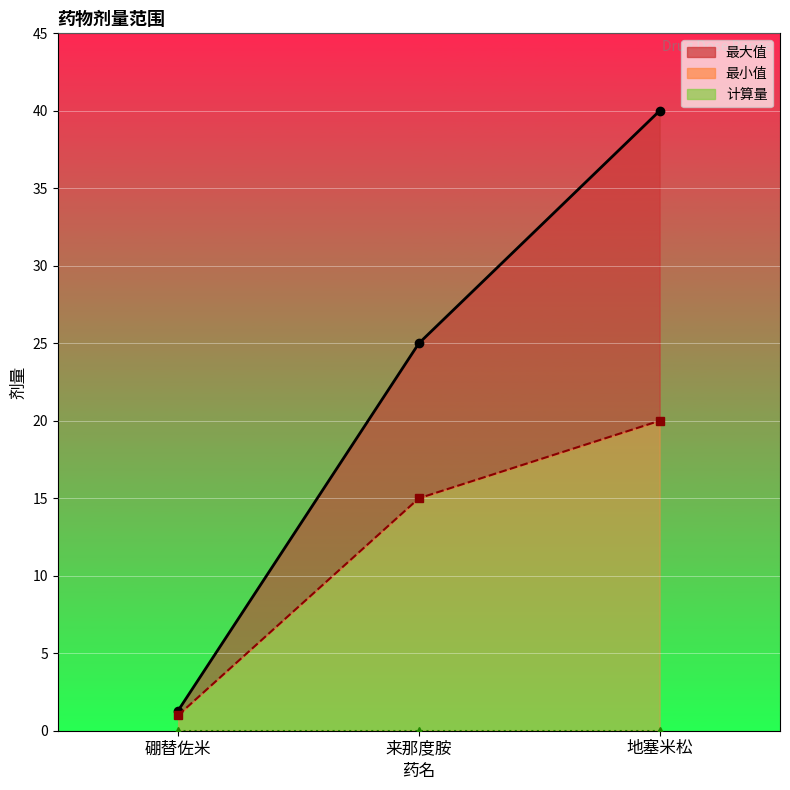

True or false: 最大值 has a value of 25.0 at 来那度胺.

True